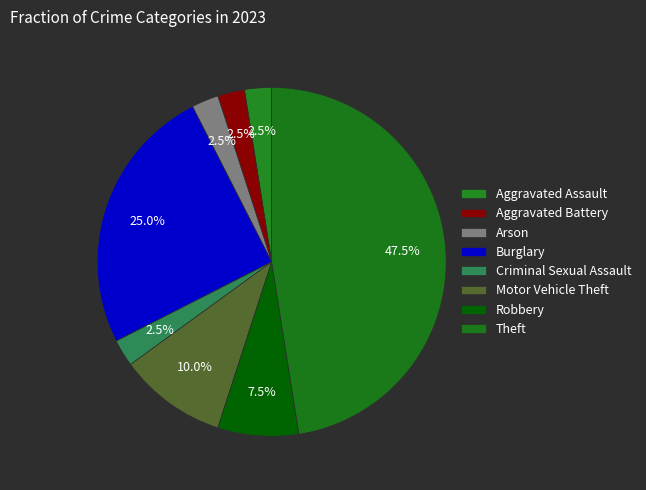

Rank the categories by value from highest to lowest.

Theft, Burglary, Motor Vehicle Theft, Robbery, Aggravated Assault, Aggravated Battery, Arson, Criminal Sexual Assault